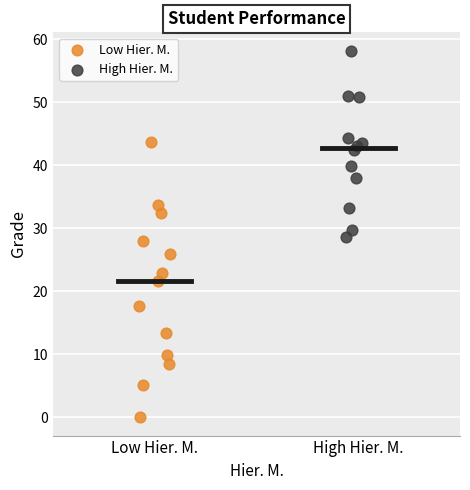

Which series reaches the maximum Y coordinate?

High Hier. M.